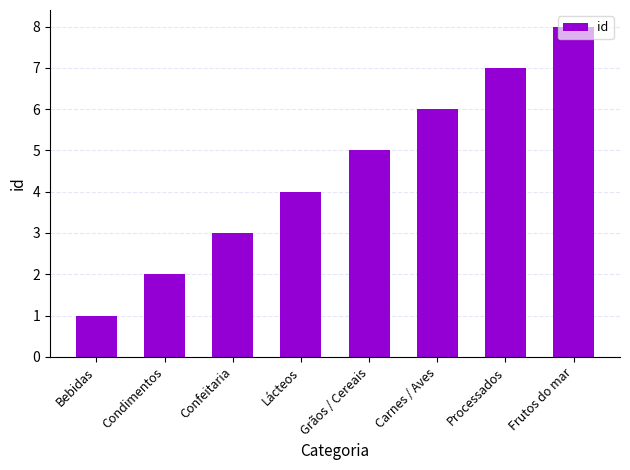

Reading right to left, transcribe all the data shown in this chart.

Frutos do mar=8	Processados=7	Carnes / Aves=6	Grãos / Cereais=5	Lácteos=4	Confeitaria=3	Condimentos=2	Bebidas=1